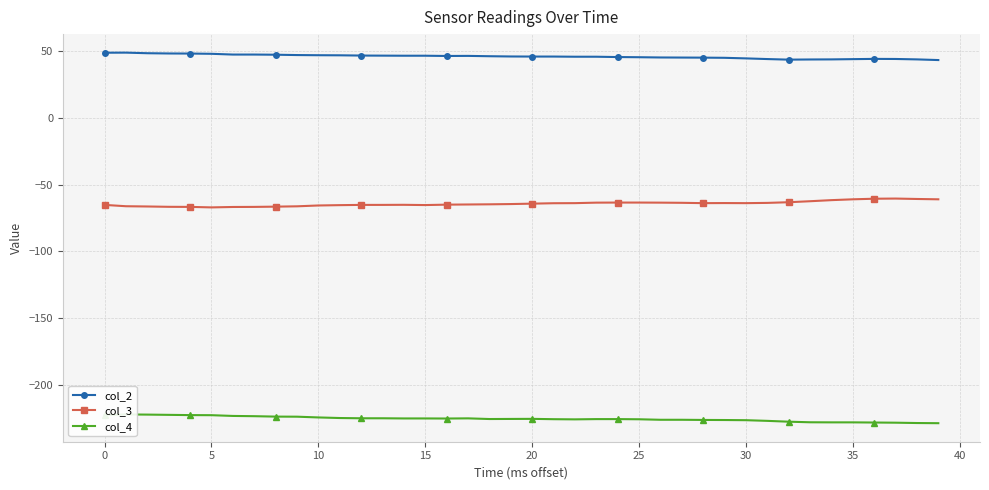

What is the difference between the second highest and minimum values in the col_2 series?

5.5